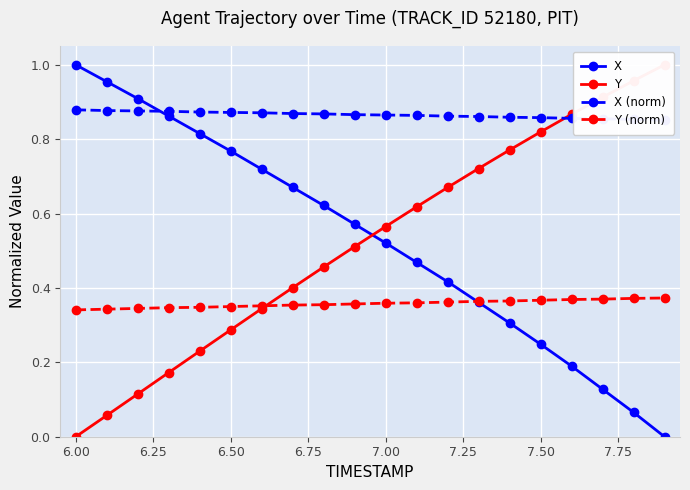

At which label does X reach its peak?

6.00